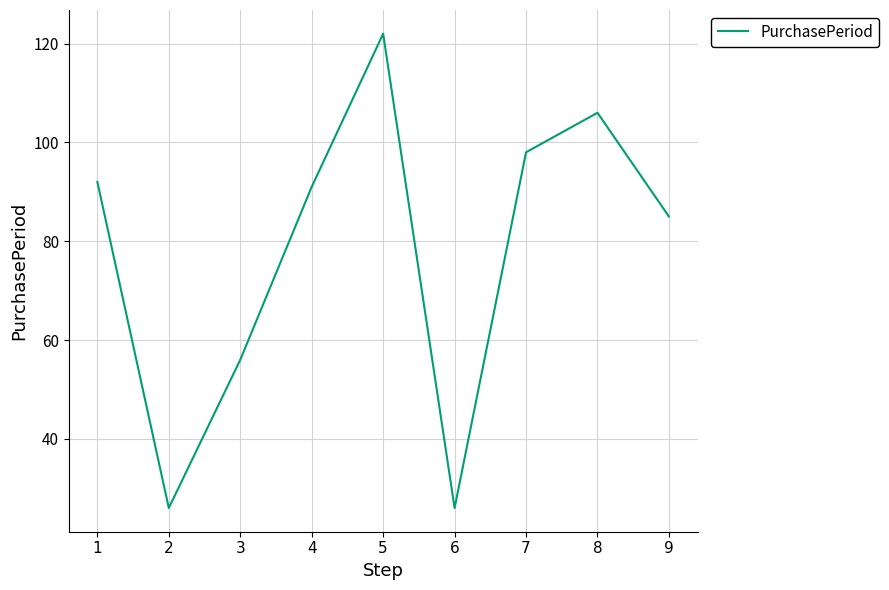

How many series are shown in this chart?

1